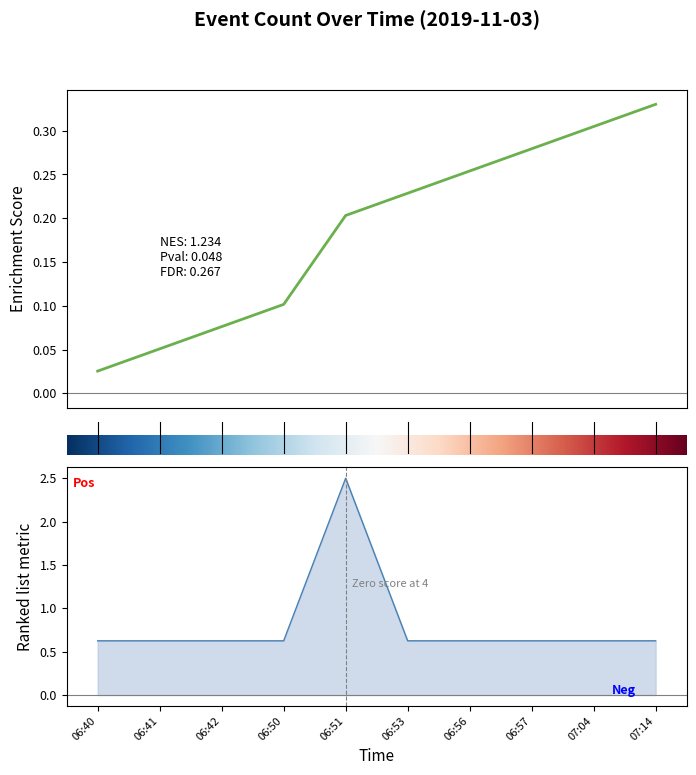

What is the label of the 1st point from the left?

06:40